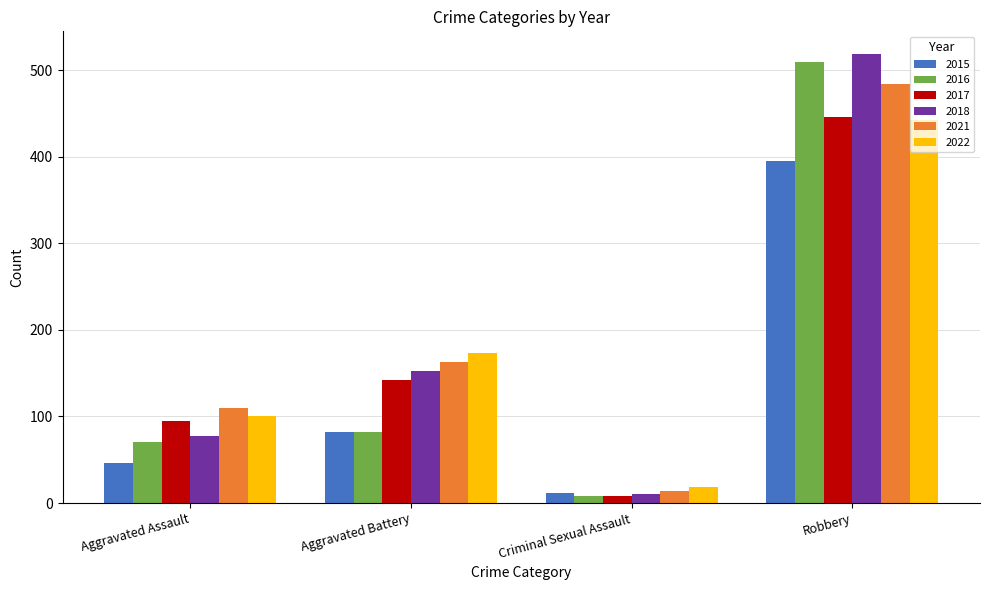

What is the difference between the highest and lowest values at Aggravated Assault?

64